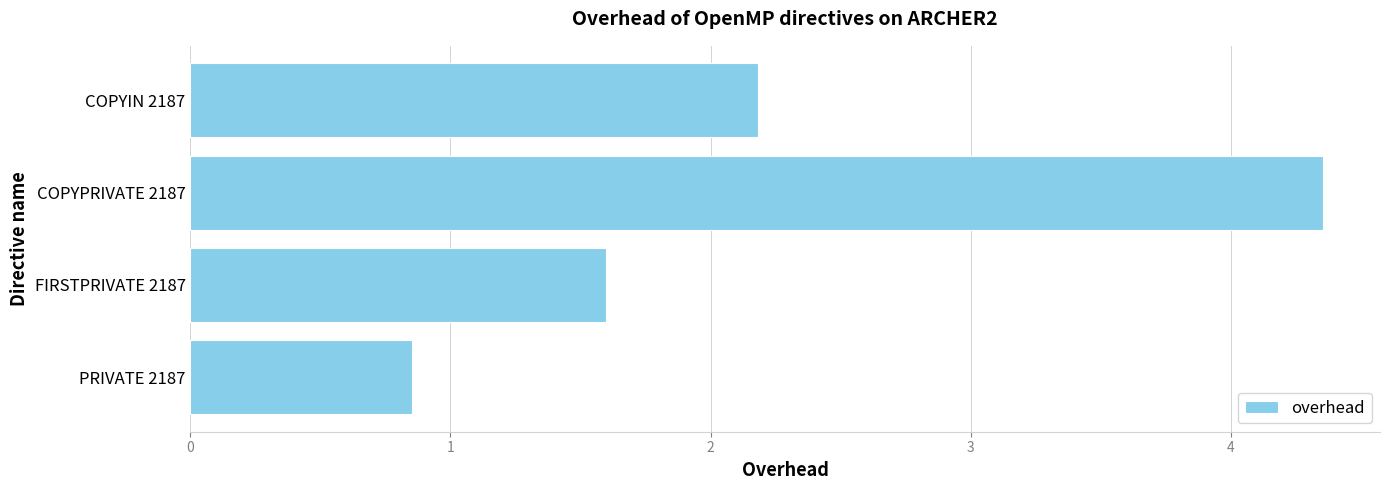

At which label is the value closest to 2?

COPYIN 2187